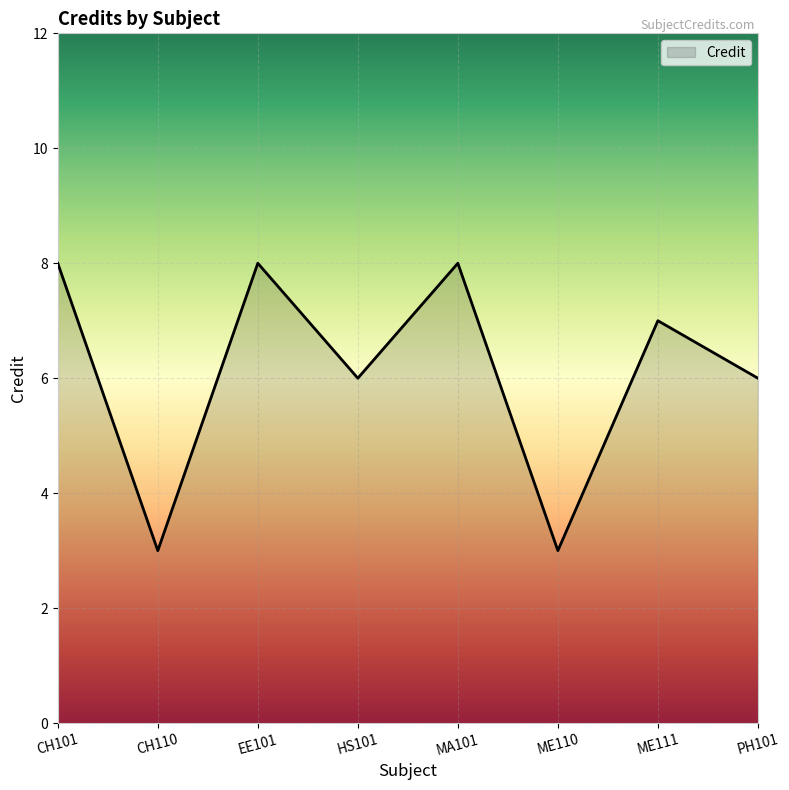

What is the greatest value displayed?

8